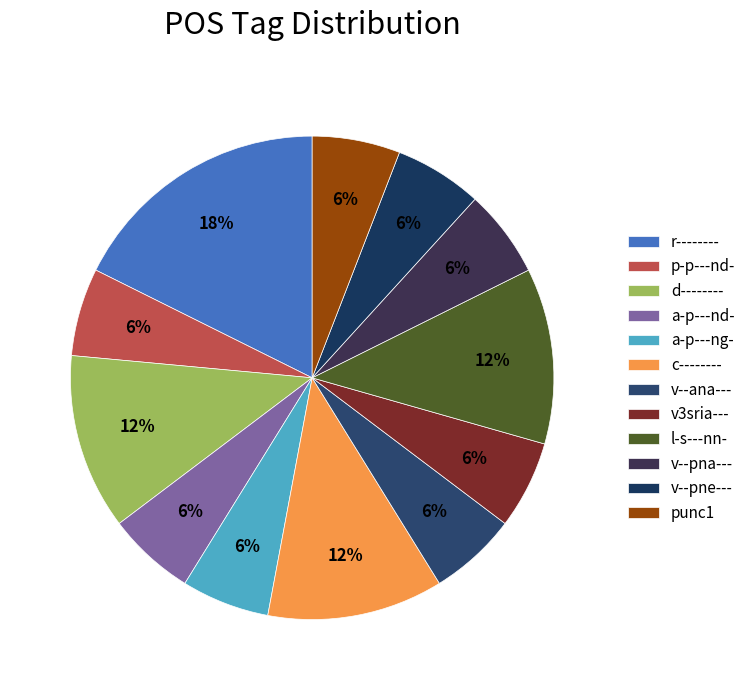

Which has a higher value, v--ana--- or l-s---nn-?

l-s---nn-